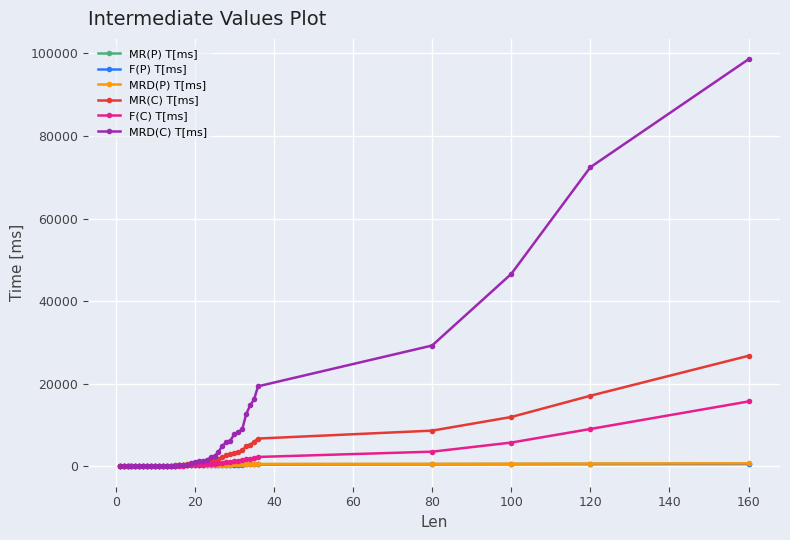

Which series has the widest spread of values?

MRD(C) T[ms]